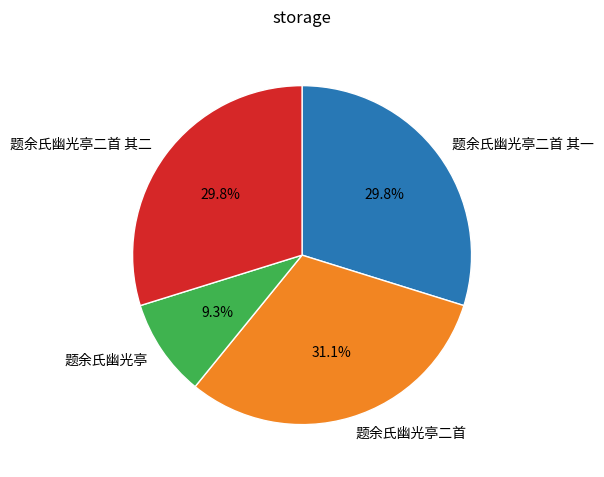

Does any single category account for the majority?

No